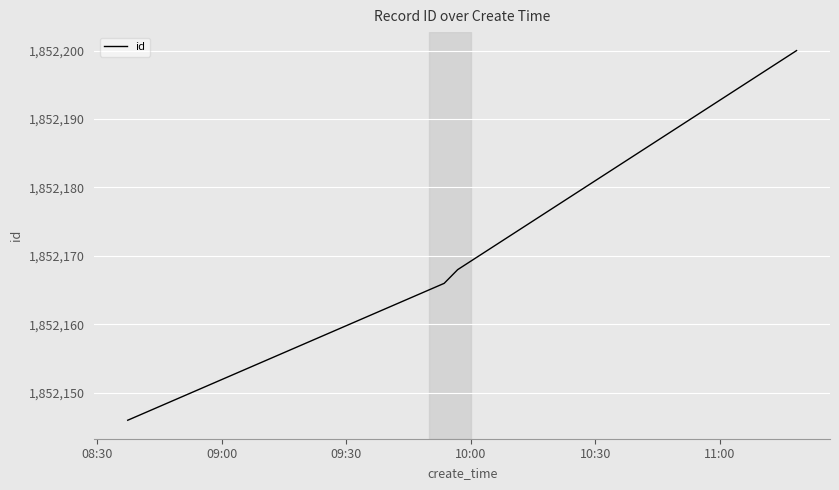

How many series are shown in this chart?

1